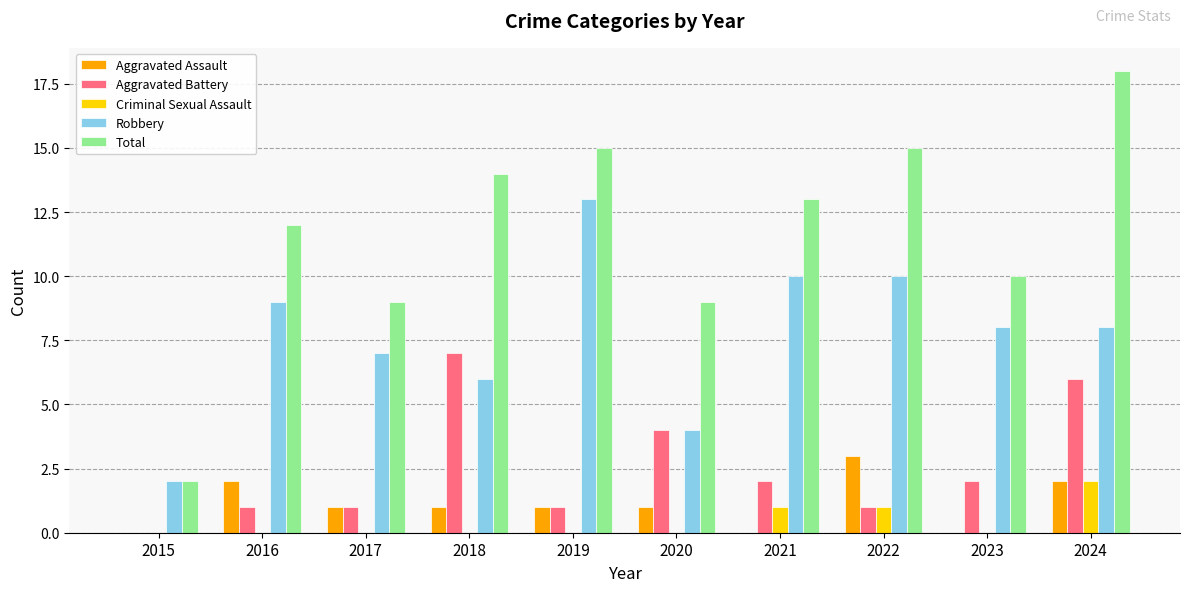

What is the sum of all Aggravated Battery values?

25